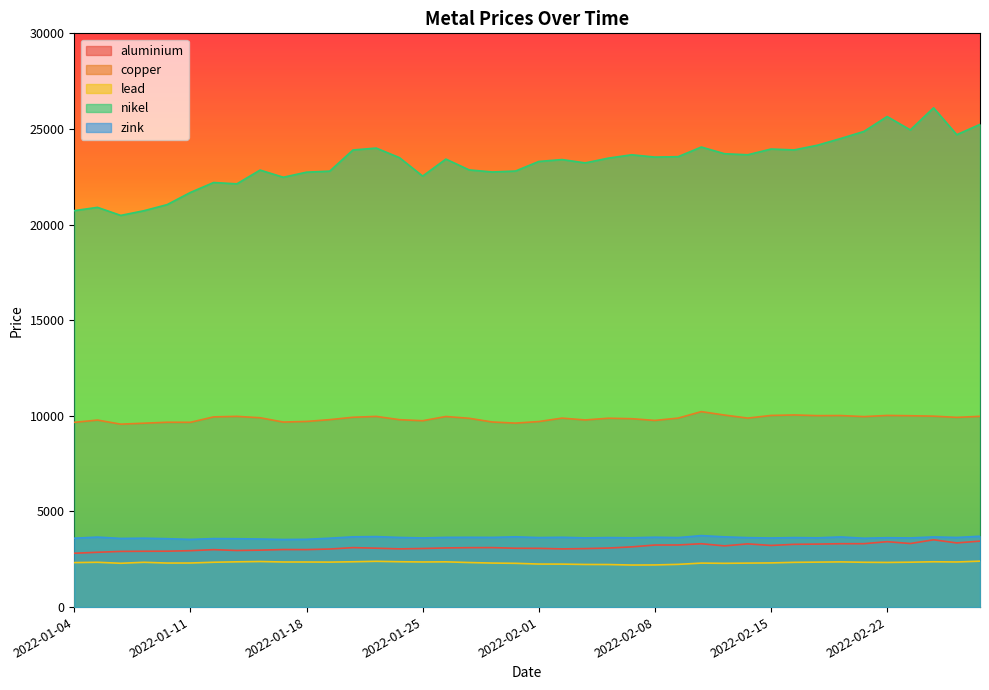

Read the copper value at 2022-02-16.

10045.5